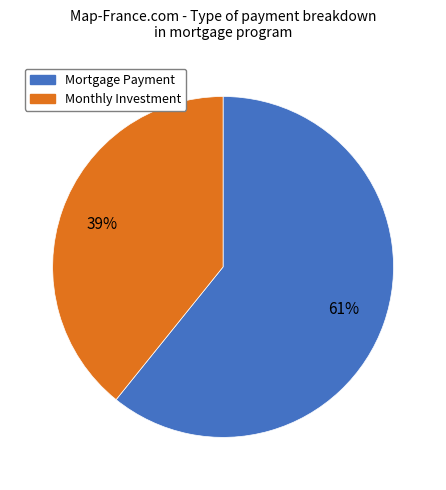

Count the number of slices in the pie.

2